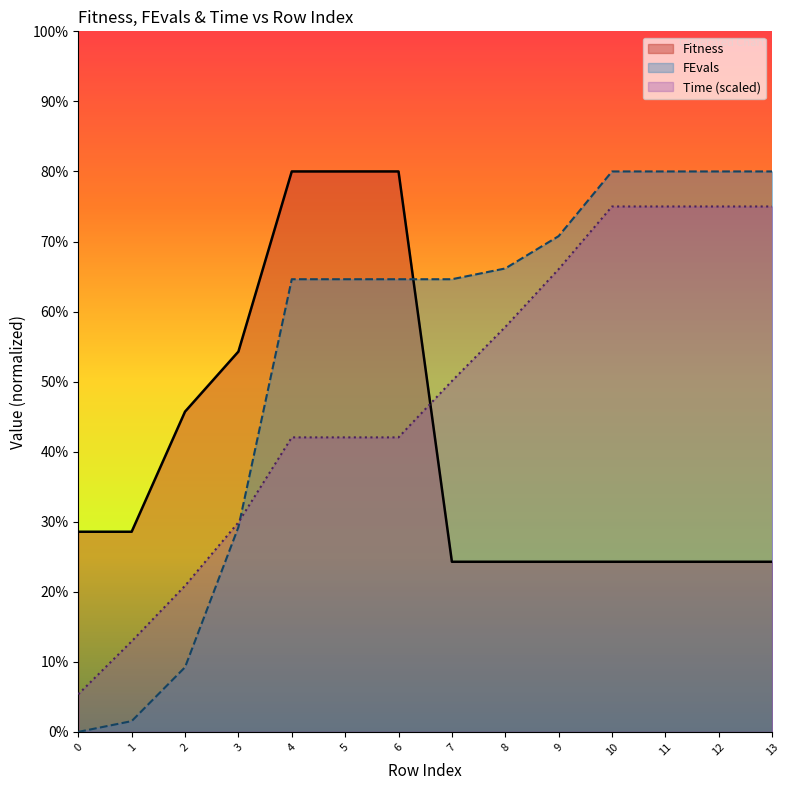

Reading left to right, transcribe all the data shown in this chart.

Fitness: 28.6	28.6	45.7	54.3	80.0	80.0	80.0	24.3	24.3	24.3	24.3	24.3	24.3	24.3
FEvals: 0.0	1.5	9.2	29.2	64.6	64.6	64.6	64.6	66.2	70.8	80.0	80.0	80.0	80.0
Time: 5.4	12.9	20.9	29.9	42.0	42.0	42.0	50.1	57.8	66.1	75.0	75.0	75.0	75.0